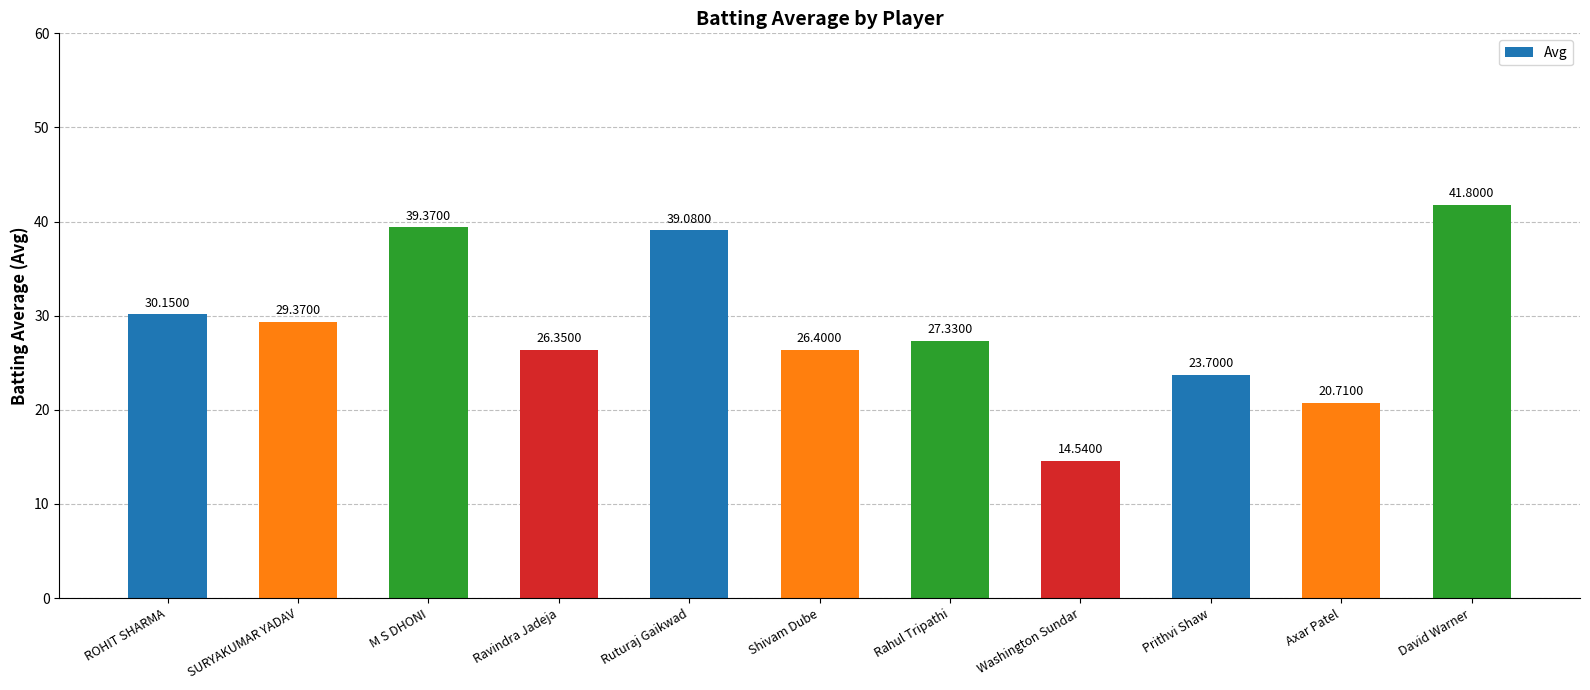

What is the sum of the values at David Warner and Washington Sundar?

56.3